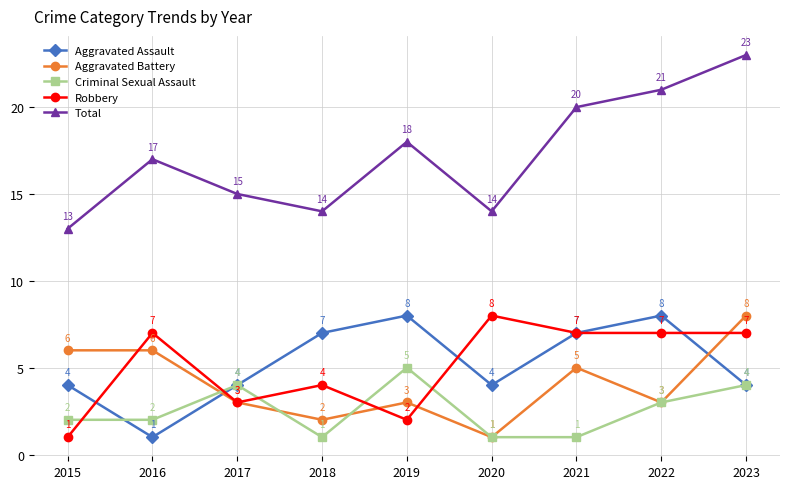

What value does the Total series have at 2016?

17